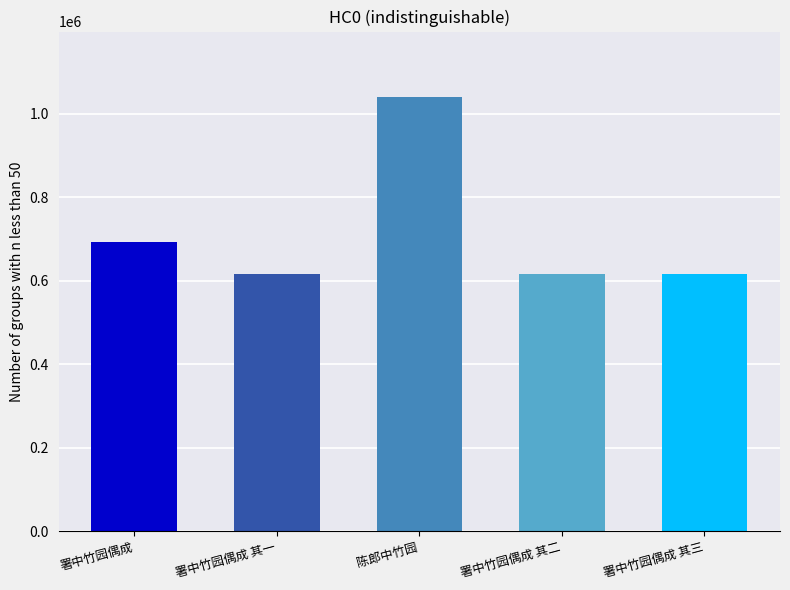

What is the label of the 1st bar from the left?

署中竹园偶成